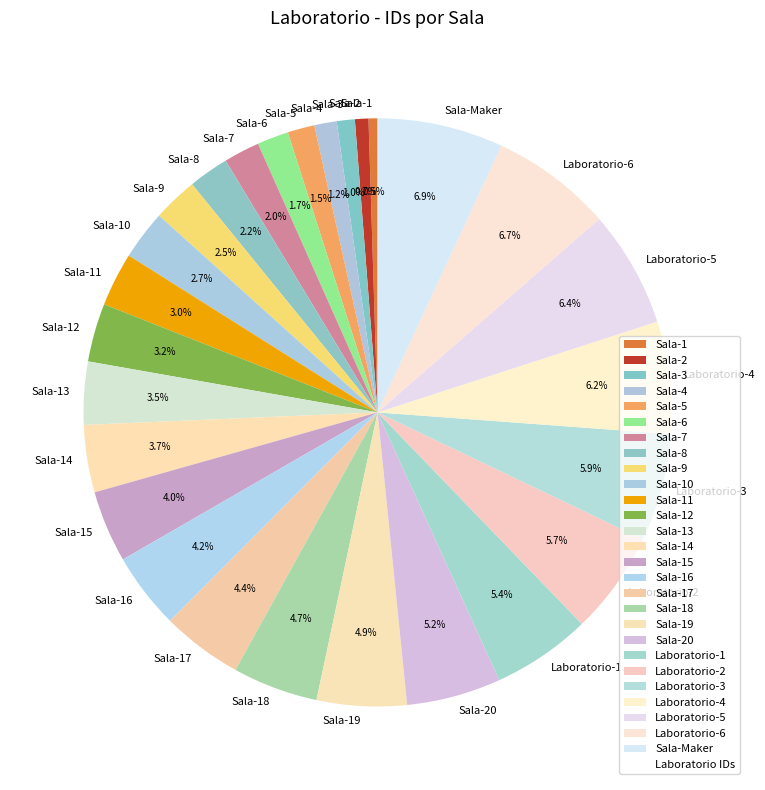

The Sala-17 slice represents 16% of the pie. True or false?

False